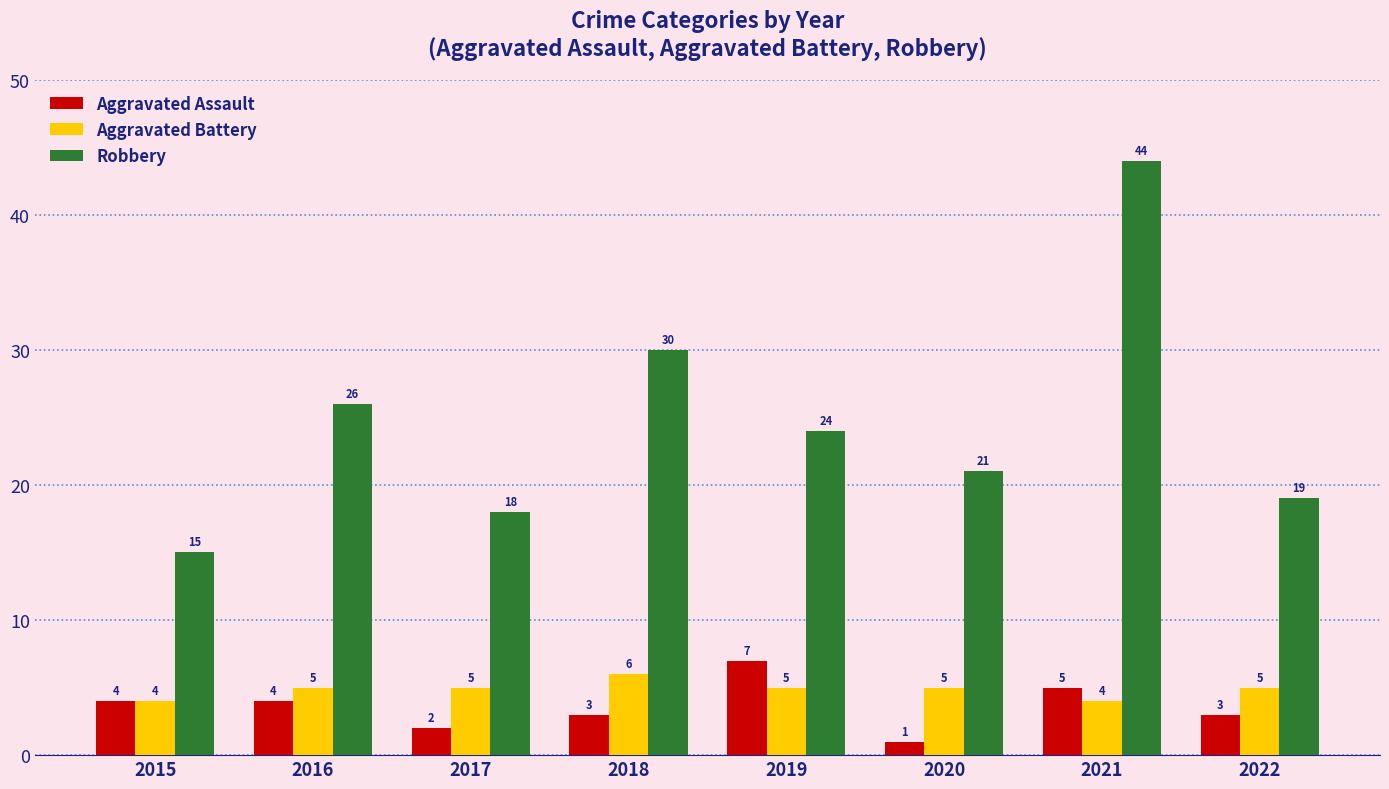

What is the total value across all series at 2022?

27